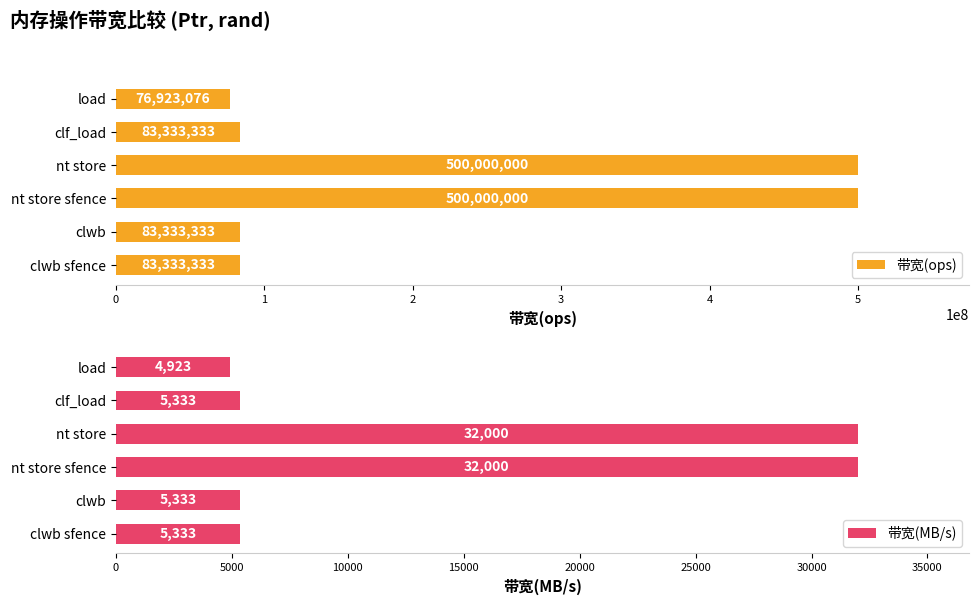

What are all the series names shown in the legend?

带宽(ops), 带宽(MB/s)